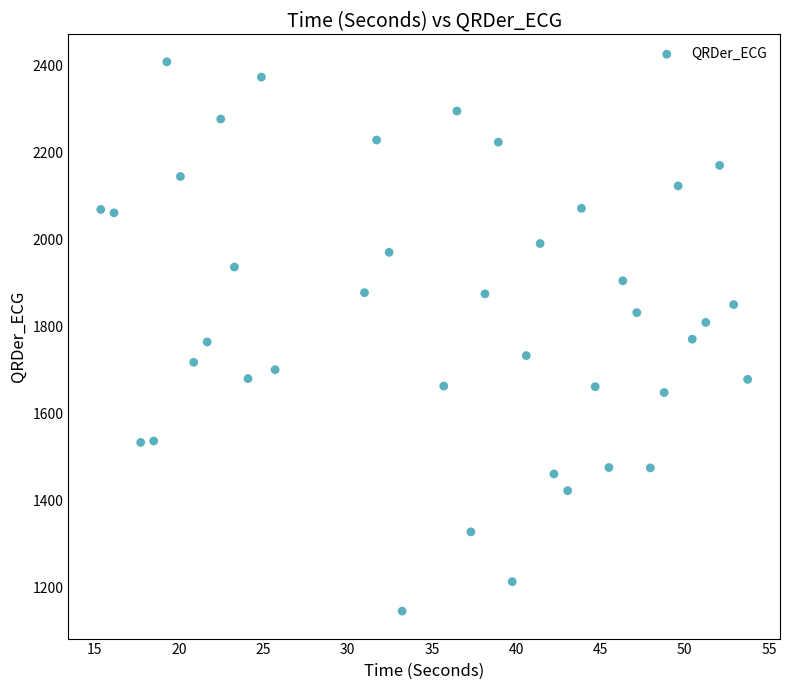

What is the range of Y values (max minus min)?

1263.4